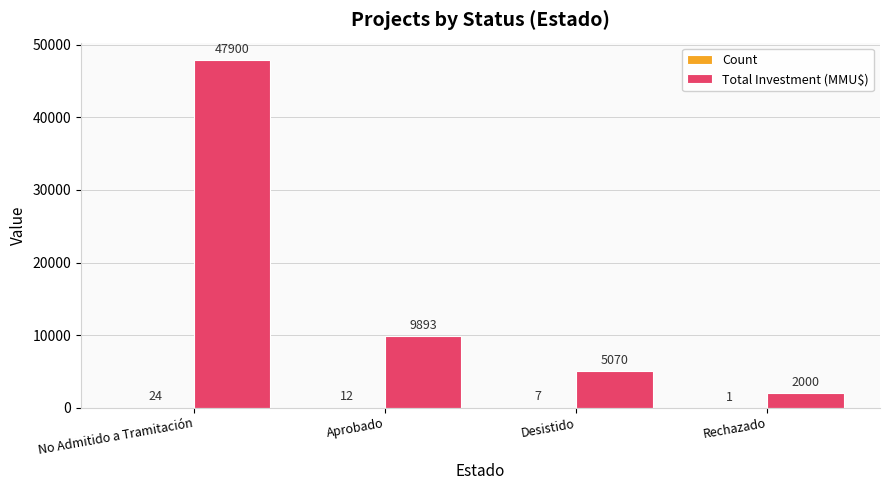

Which series has the largest total across all categories?

Total Investment (MMU$)